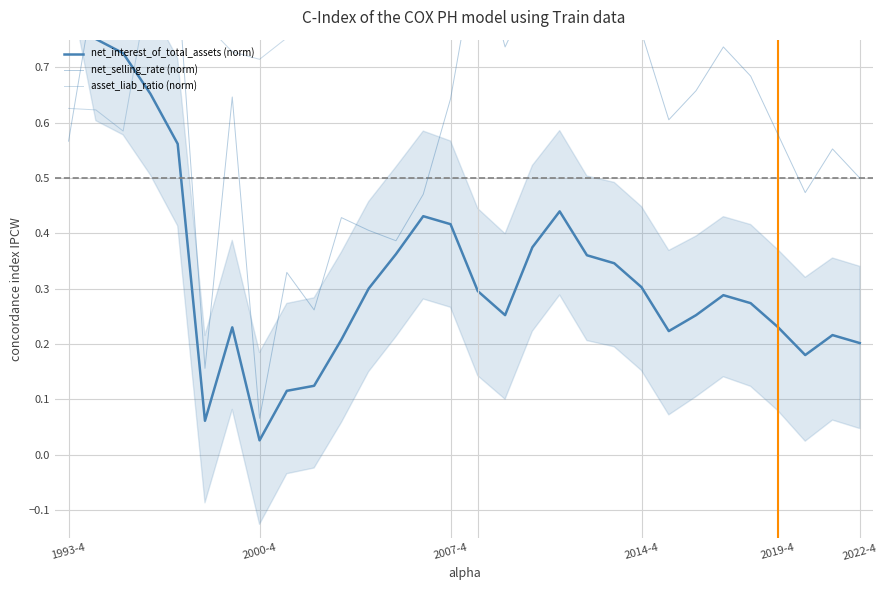

At 10, list the series in order from smallest to largest.

net_interest_of_total_assets (norm), net_selling_rate (norm), asset_liab_ratio (norm)